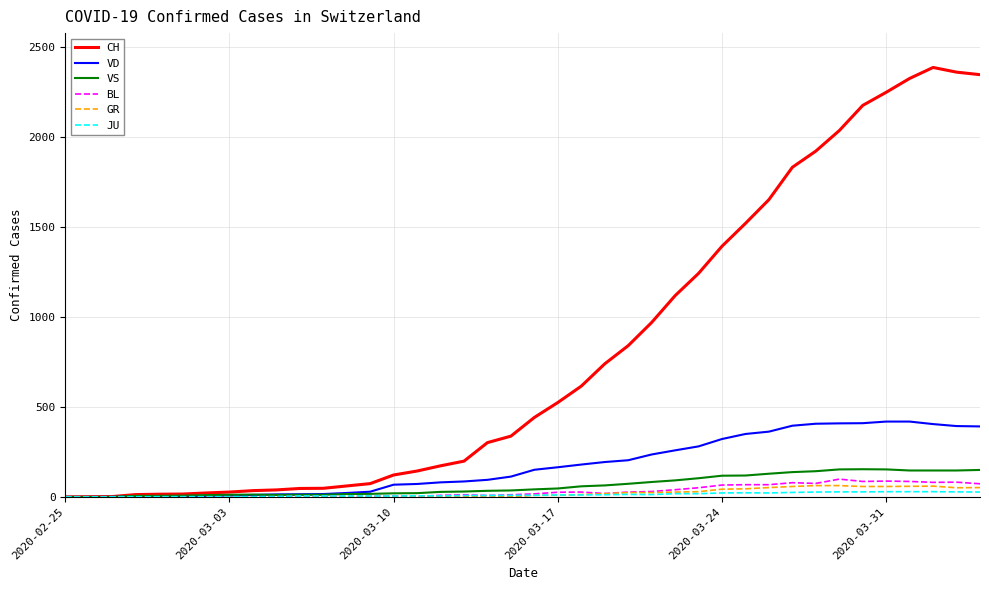

After their last crossing, which series has the higher values: VD or JU?

VD